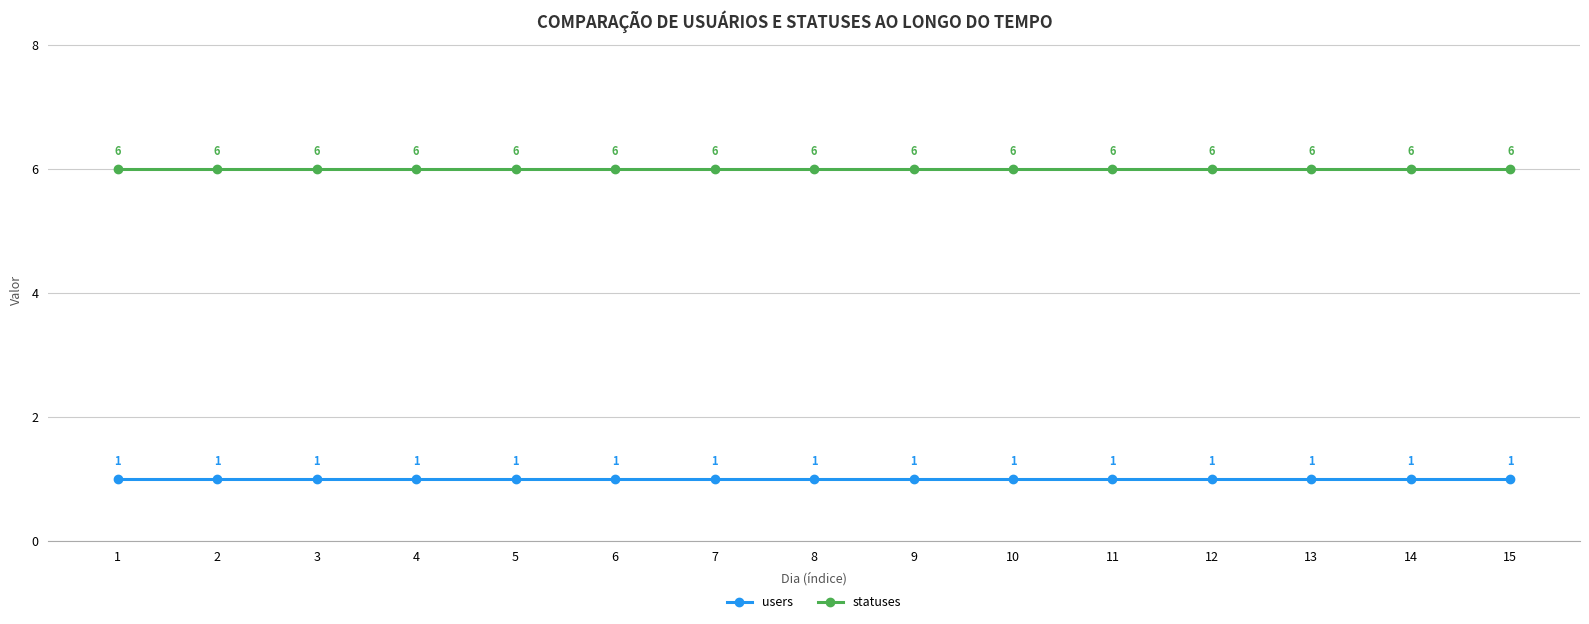

Reading left to right, extract all data points from this chart.

users: 1	1	1	1	1	1	1	1	1	1	1	1	1	1	1
statuses: 6	6	6	6	6	6	6	6	6	6	6	6	6	6	6